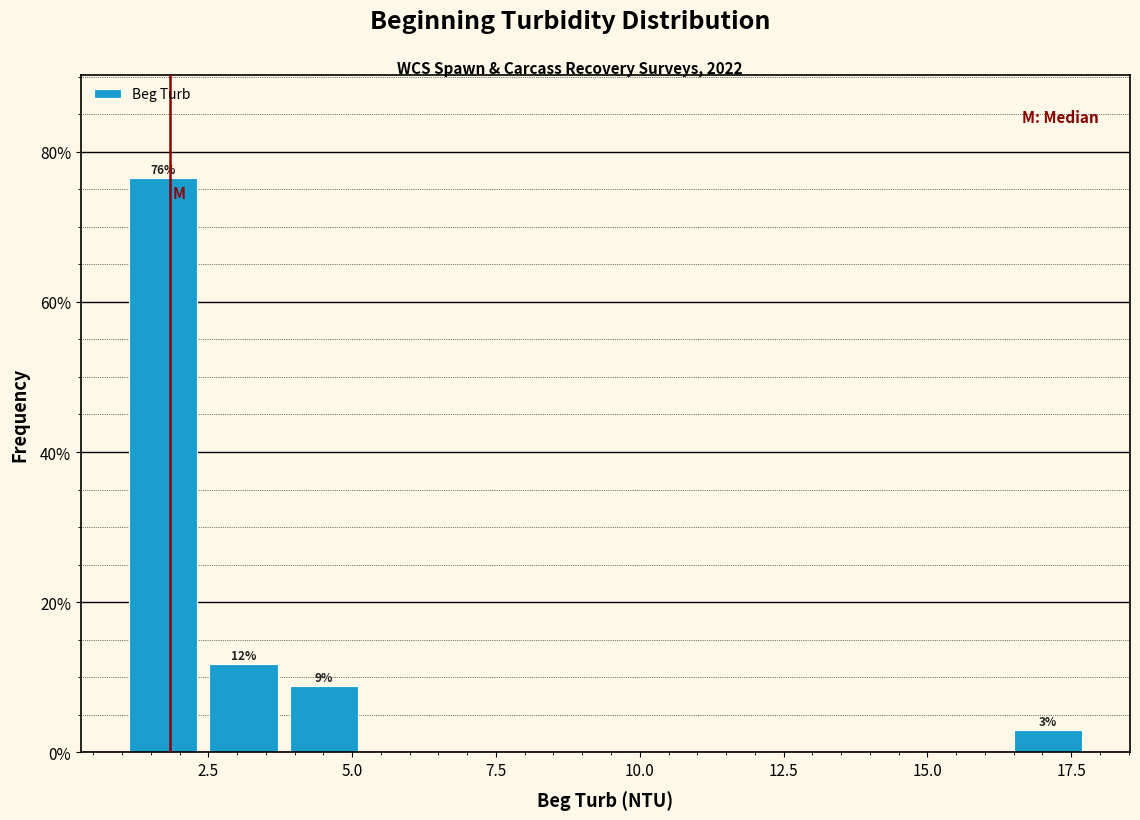

Read against the x-axis, roughly where is the centre of the tallest bar?

1.5